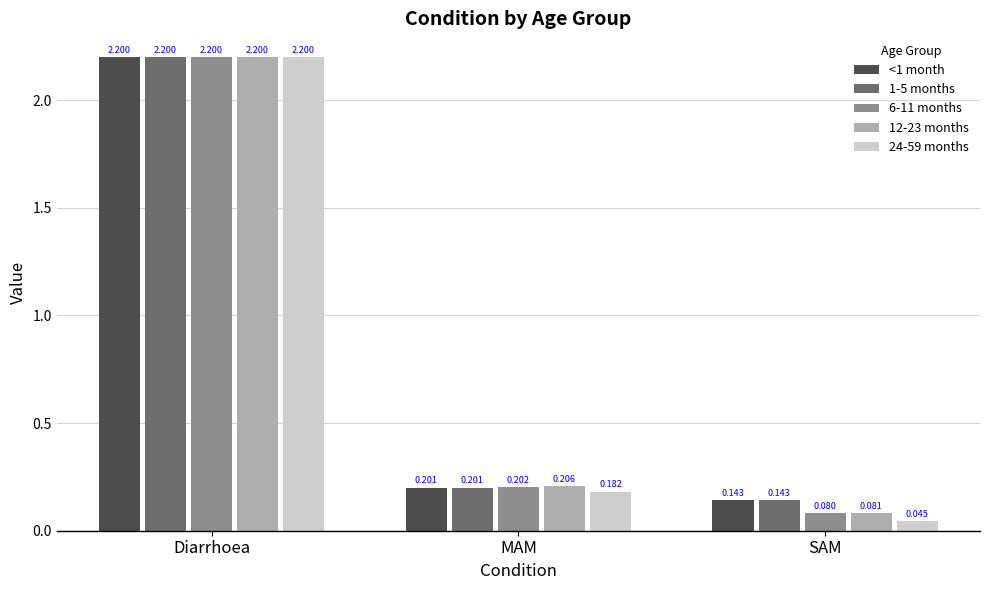

Which series has the widest spread of values?

24-59 months